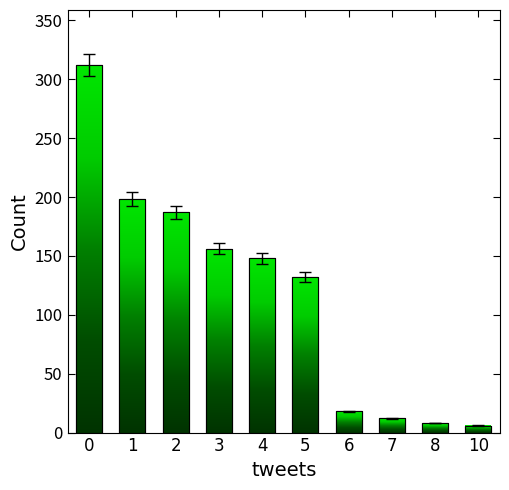

What is the approximate value at 10, to the nearest 5?

5